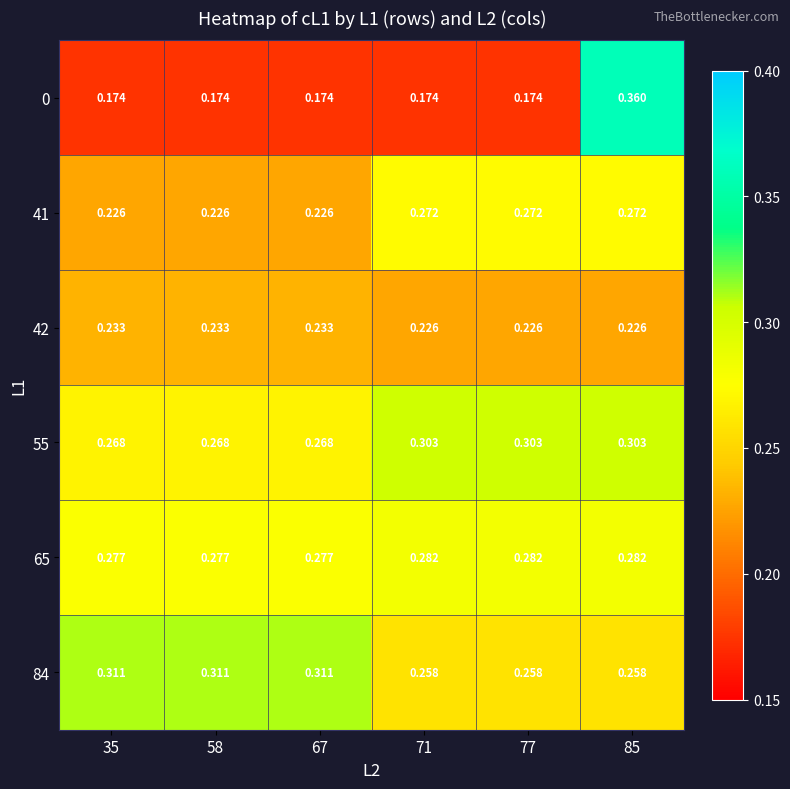

Is the value of 41 at 35 greater than the value of 65 at 85?

No